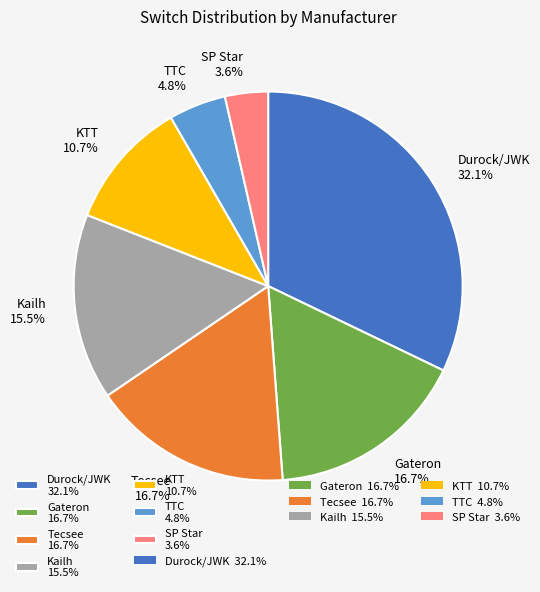

How many slices are in this pie chart?

7